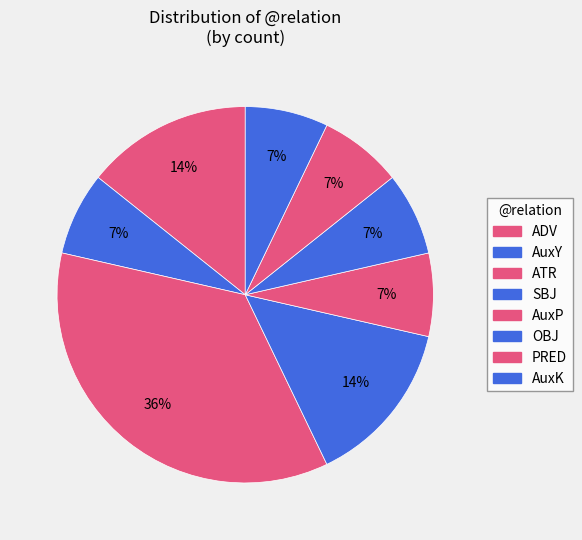

Between ATR and AuxK, which is larger?

ATR